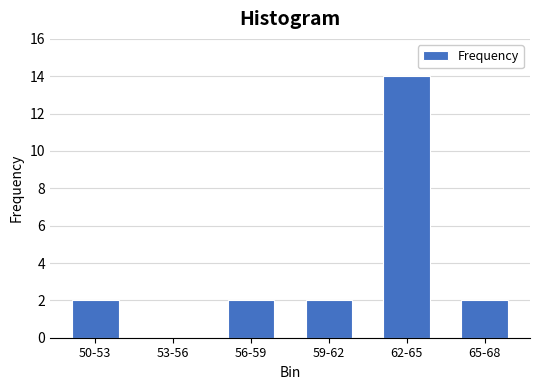

Reading left to right, what are all the values shown in this chart?

50-53=2	53-56=0	56-59=2	59-62=2	62-65=14	65-68=2